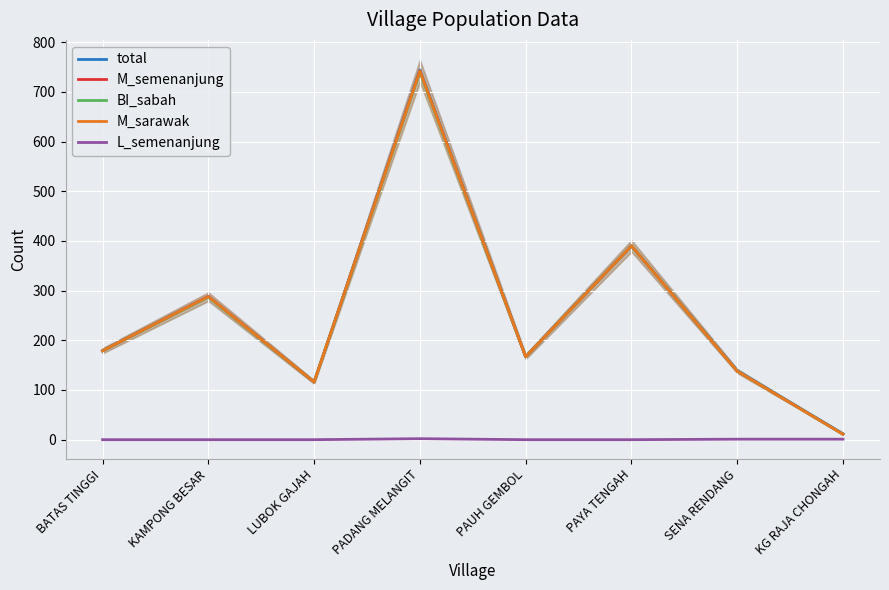

True or false: M_semenanjung and M_sarawak intersect in this chart.

False